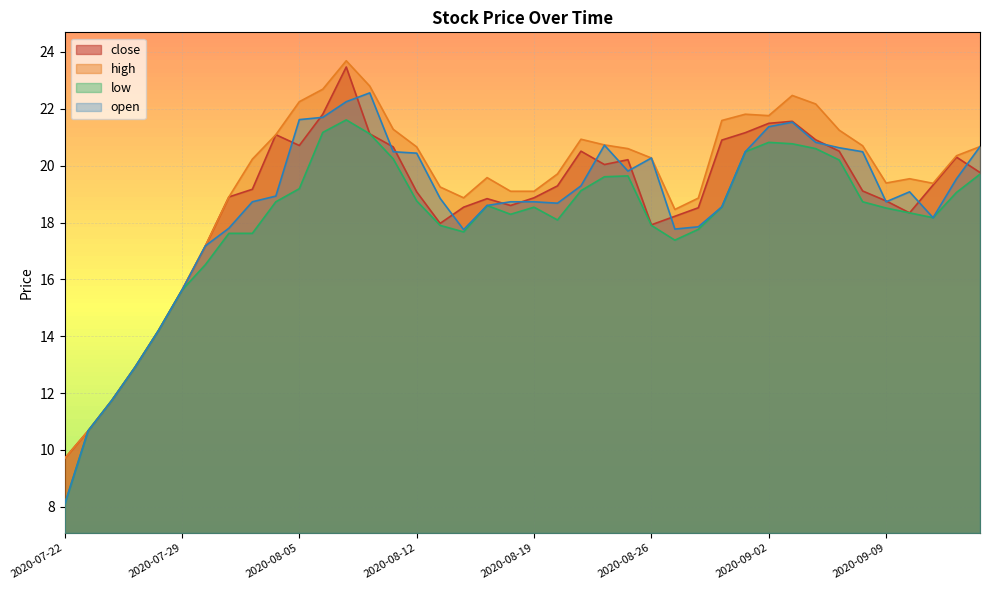

Which series has the largest range (max minus min)?

open